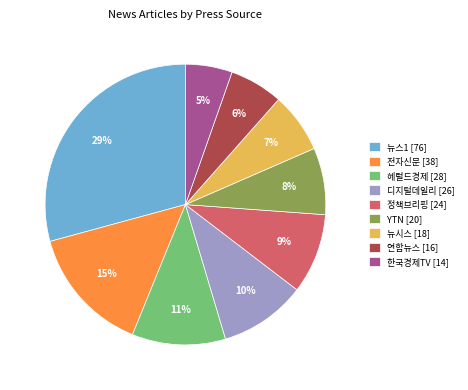

Which has a higher value, 전자신문 [38] or 한국경제TV [14]?

전자신문 [38]